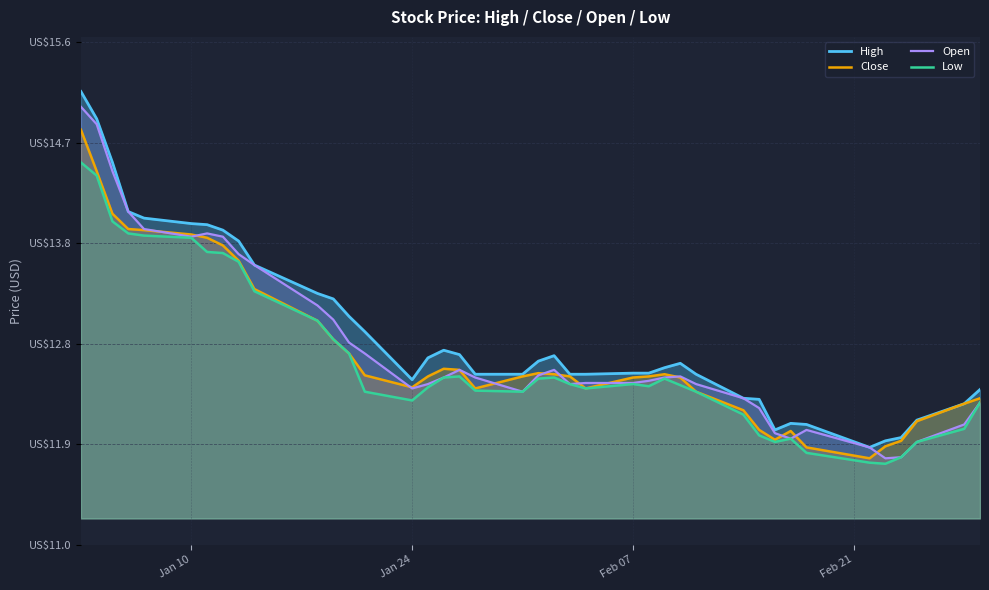

How many values in the Close series are below 12?

5